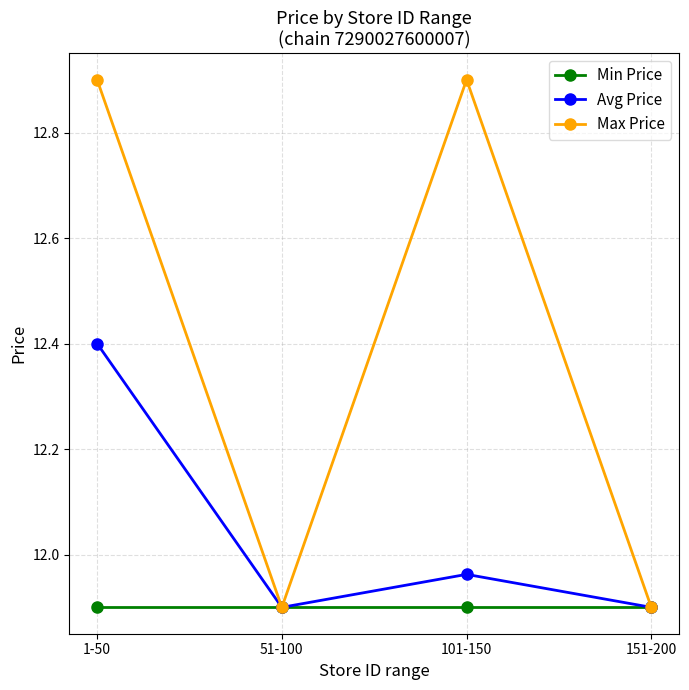

What position from the left is 51-100?

2